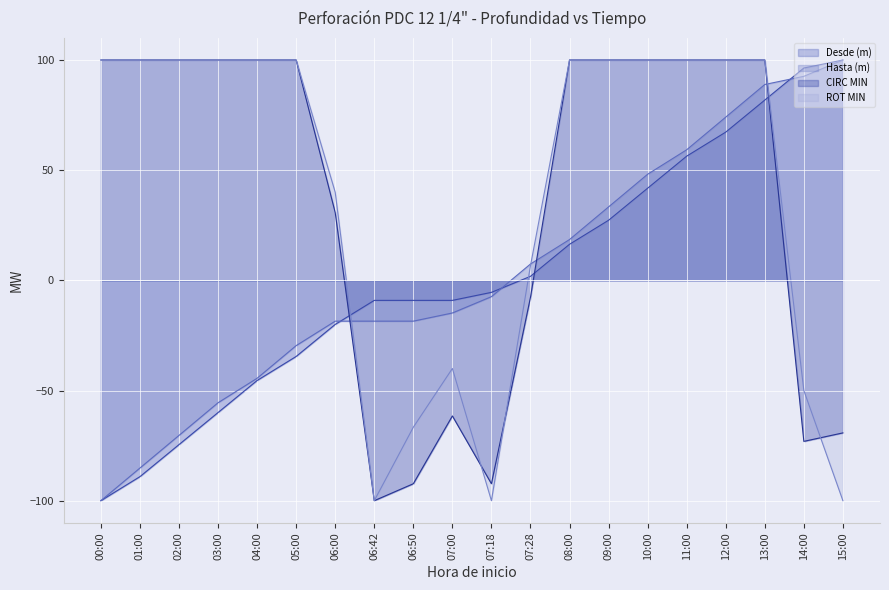

Rank the series at 07:28 from lowest to highest value.

CIRC MIN, Desde (m), ROT MIN, Hasta (m)